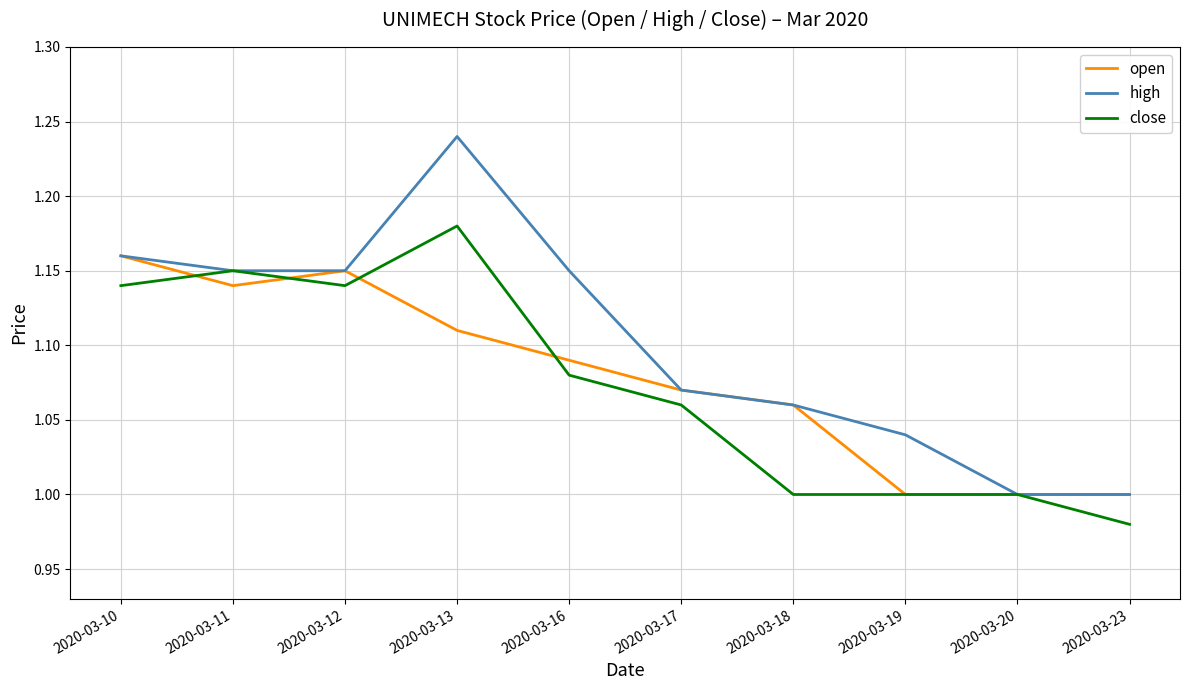

Which category has the highest value in the high series?

2020-03-13